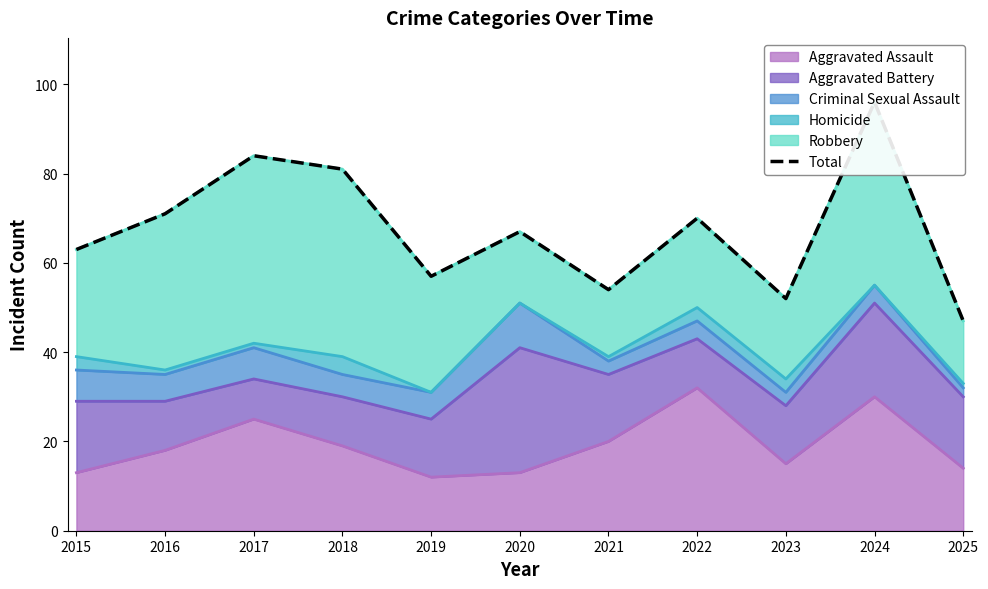

Approximately how many times larger is the value at 2024 compared to 2023?

1.8